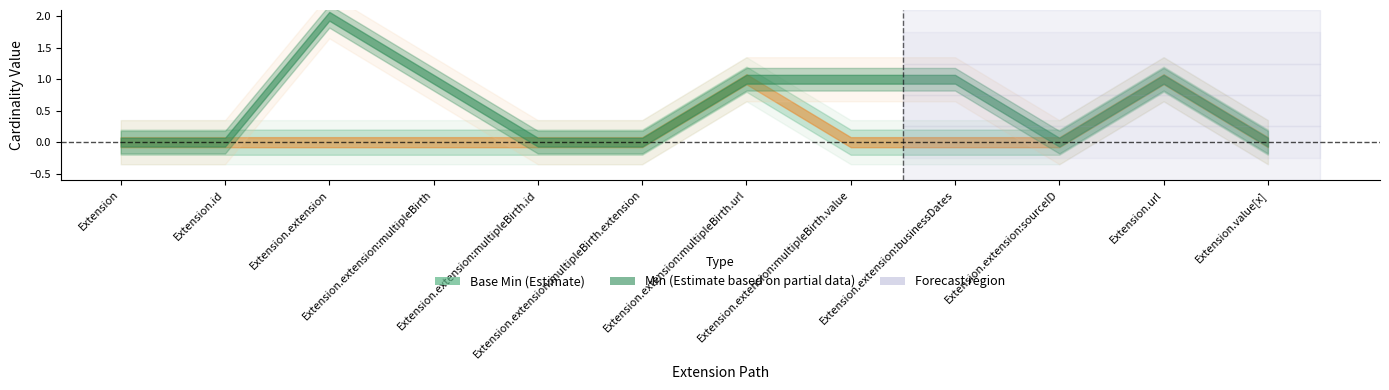

Where is Base Min nearest to the value 0?

Extension